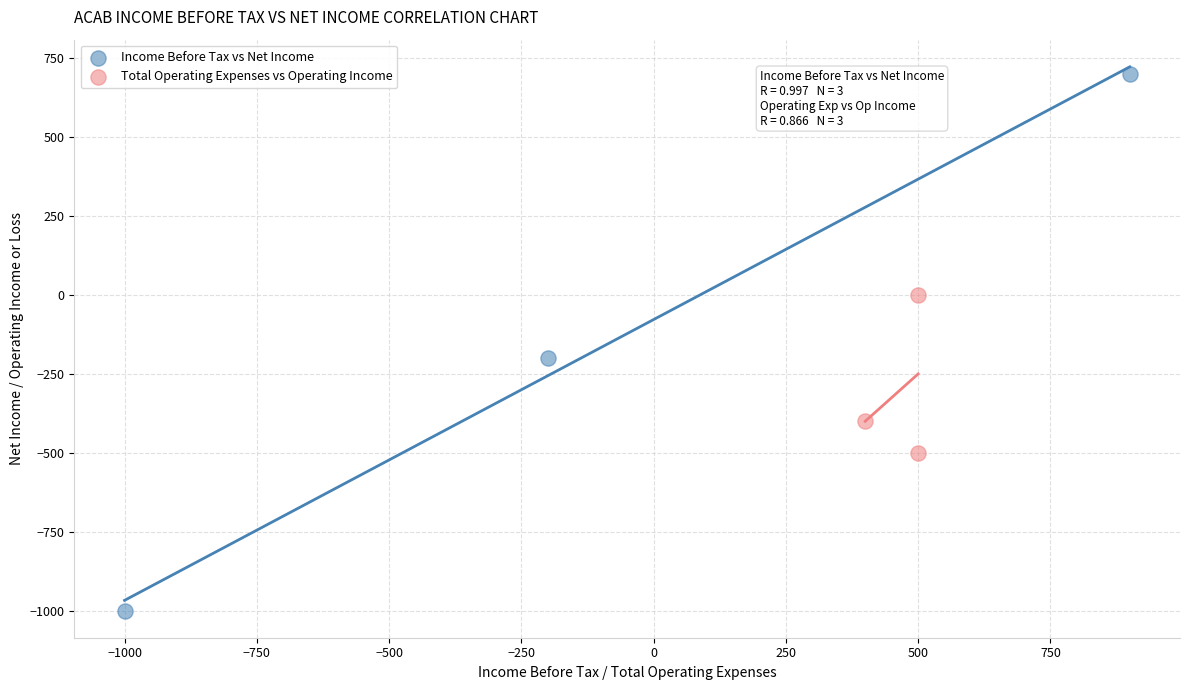

Which series contains the highest Y value?

Income Before Tax vs Net Income